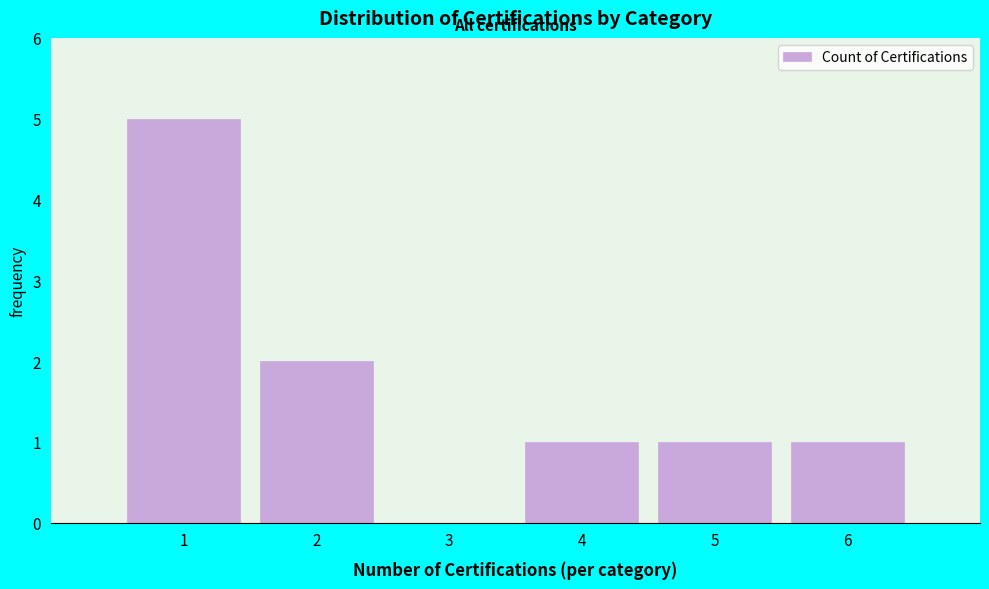

Which range on the x-axis has the tallest bar?

0.5 to 1.5